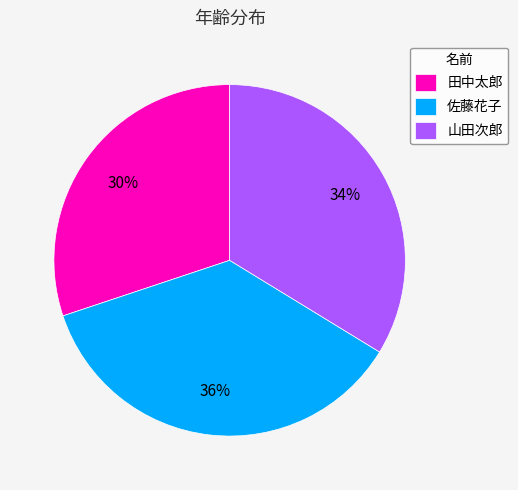

Combined, do 佐藤花子 and 山田次郎 account for over 50%?

Yes